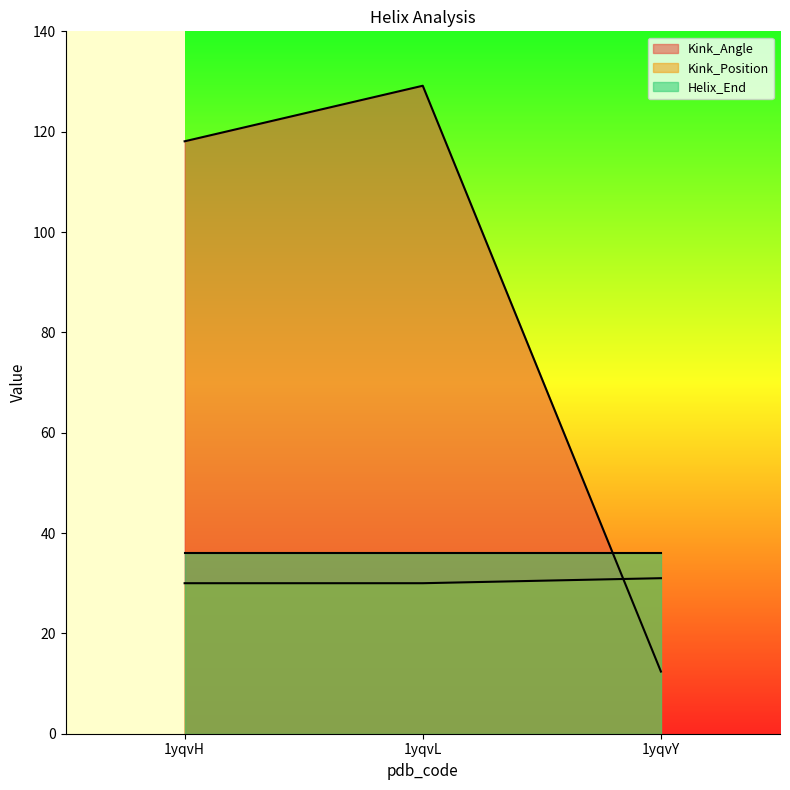

How many values in the Kink_Position series exceed 30?

1